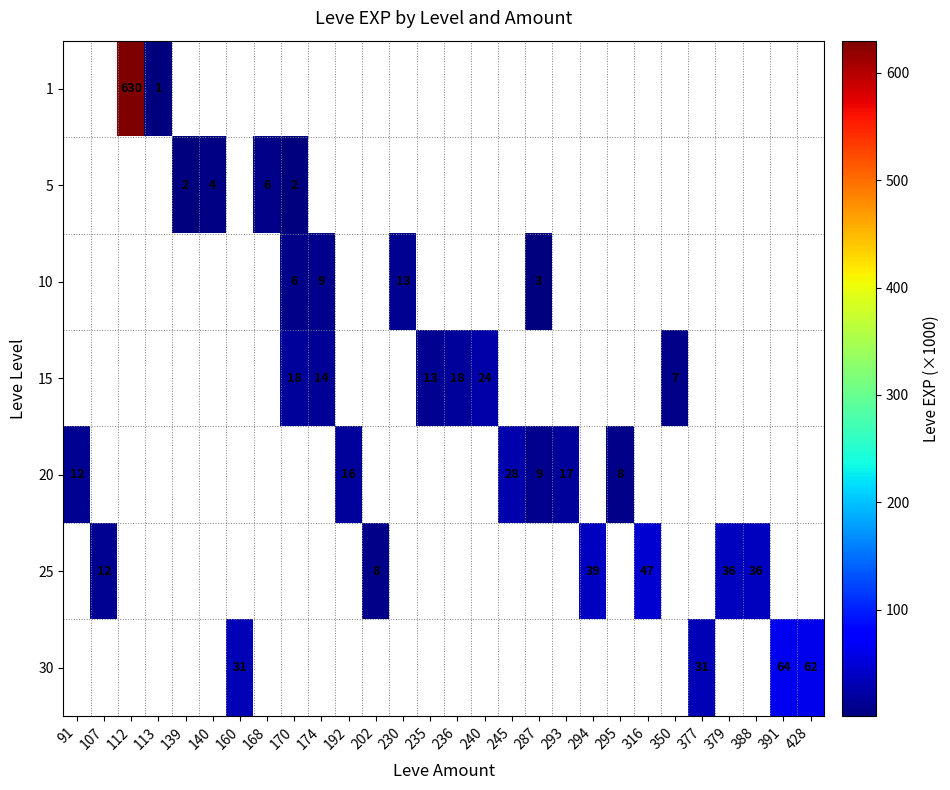

Is it true that 5 equals 2 at 139?

True